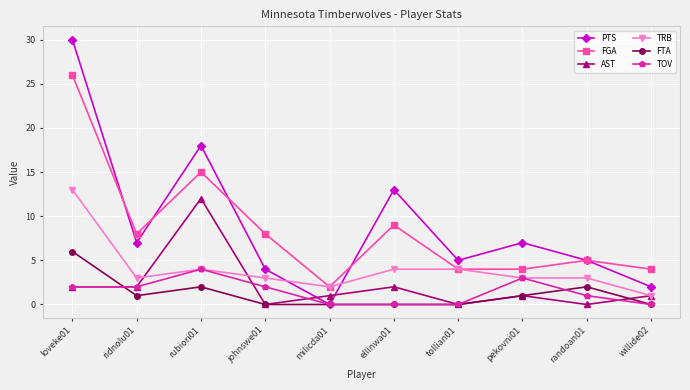

What is the label of the 1st point from the right?

willide02